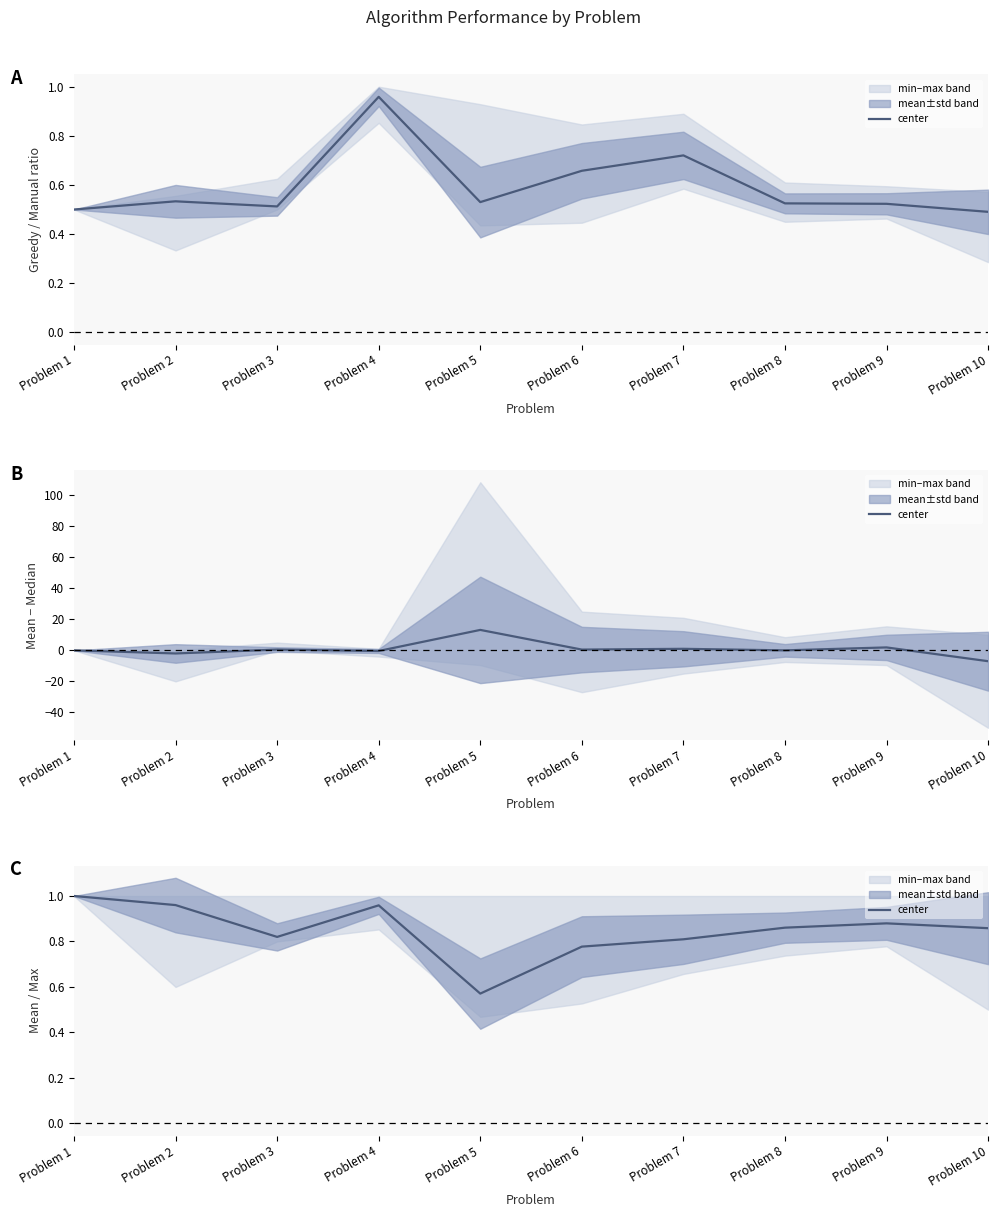

Is this an area chart (filled region under the line)?

No